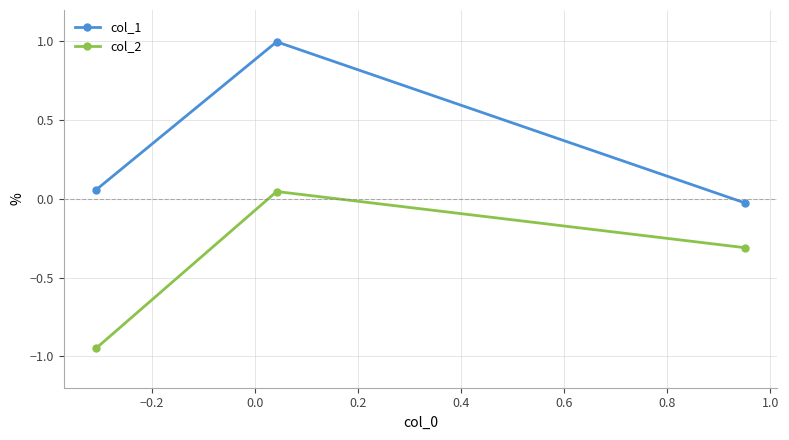

What are all the series names shown in the legend?

col_1, col_2